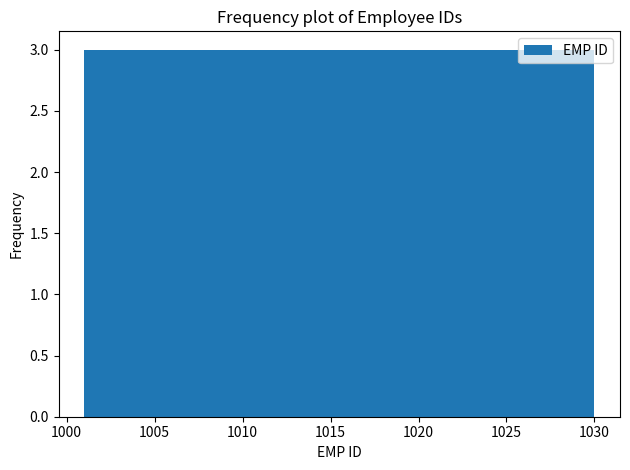

Reading left to right, list every bar in this chart as the range it spans on the x-axis followed by its height. Neither the bar edges nor the heights are printed on the chart, so give them approximately, as read against the axes.

1001.0 to 1003.9: 3
1003.9 to 1006.8: 3
1006.8 to 1009.7: 3
1009.7 to 1012.6: 3
1012.6 to 1015.5: 3
1015.5 to 1018.4: 3
1018.4 to 1021.3: 3
1021.3 to 1024.2: 3
1024.2 to 1027.1: 3
1027.1 to 1030.0: 3